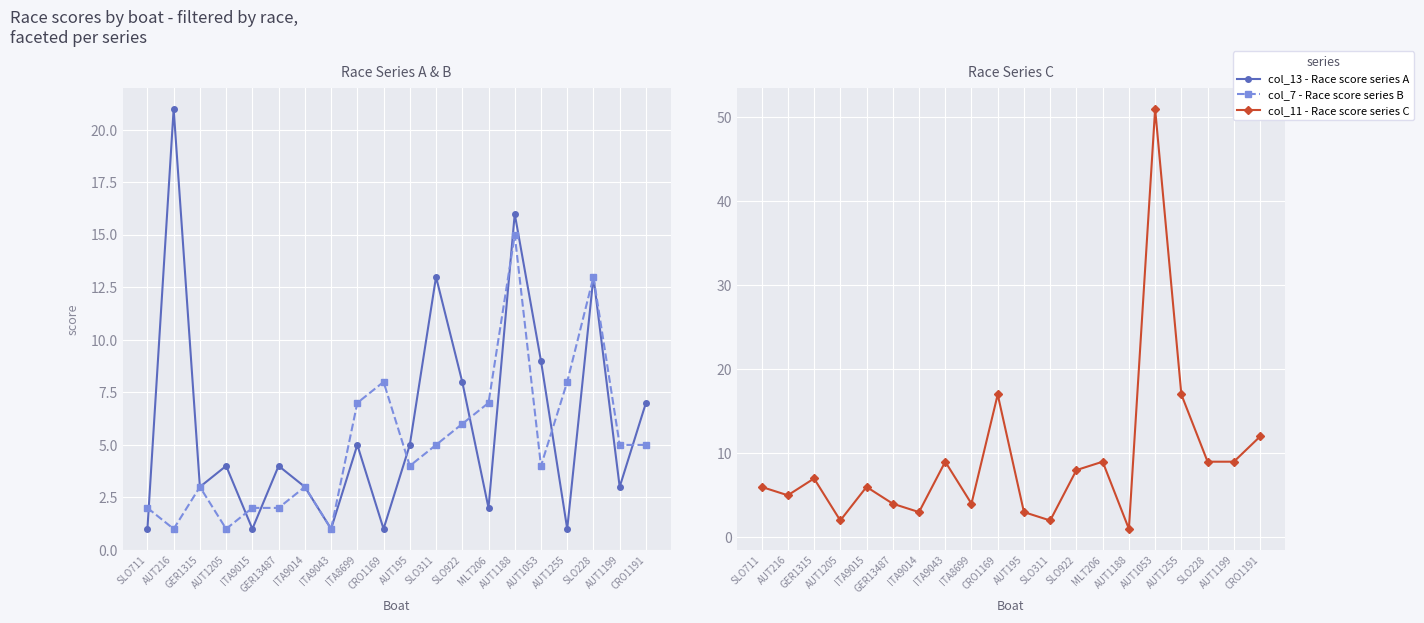

What is the label of the 1st point from the left?

SLO711